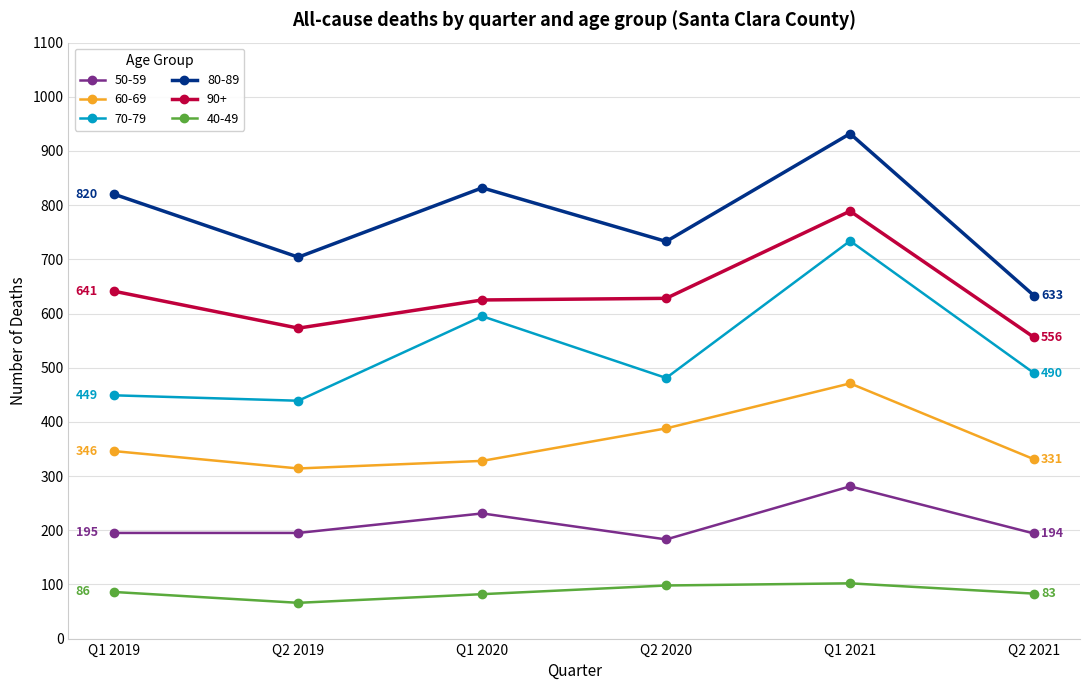

The value of 70-79 at Q1 2020 is 181. True or false?

False